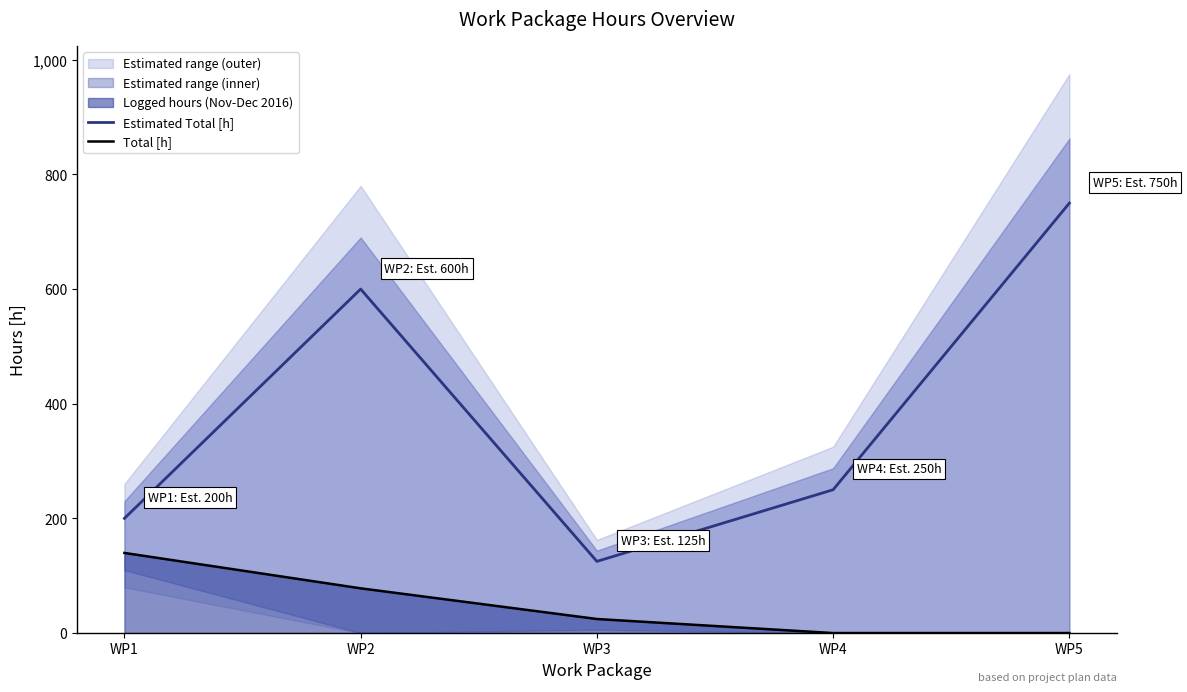

Does the chart have visible grid lines?

No